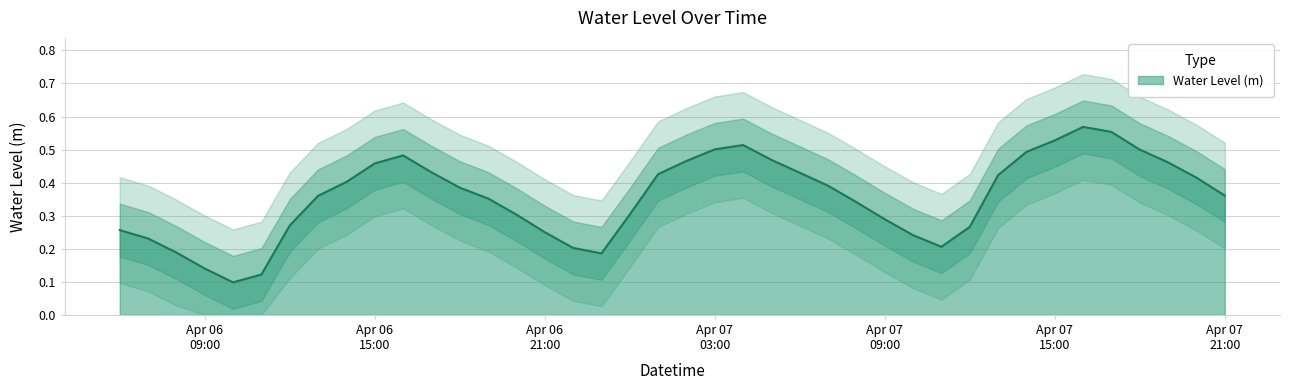

List the labels in order of value, smallest first.

2023-04-06 10:00:00, 2023-04-06 11:00:00, 2023-04-06 09:00:00, 2023-04-06 23:00:00, 2023-04-06 08:00:00, 2023-04-06 22:00:00, 2023-04-07 11:00:00, 2023-04-06 07:00:00, 2023-04-07 10:00:00, 2023-04-06 21:00:00, 2023-04-06 06:00:00, 2023-04-07 12:00:00, 2023-04-06 12:00:00, 2023-04-07 09:00:00, 2023-04-06 20:00:00, 2023-04-07 00:00:00, 2023-04-07 08:00:00, 2023-04-06 19:00:00, 2023-04-06 13:00:00, 2023-04-07 21:00:00, 2023-04-06 18:00:00, 2023-04-07 07:00:00, 2023-04-06 14:00:00, 2023-04-07 20:00:00, 2023-04-07 13:00:00, 2023-04-07 01:00:00, 2023-04-07 06:00:00, 2023-04-06 17:00:00, 2023-04-06 15:00:00, 2023-04-07 19:00:00, 2023-04-07 02:00:00, 2023-04-07 05:00:00, 2023-04-06 16:00:00, 2023-04-07 14:00:00, 2023-04-07 18:00:00, 2023-04-07 03:00:00, 2023-04-07 04:00:00, 2023-04-07 15:00:00, 2023-04-07 17:00:00, 2023-04-07 16:00:00